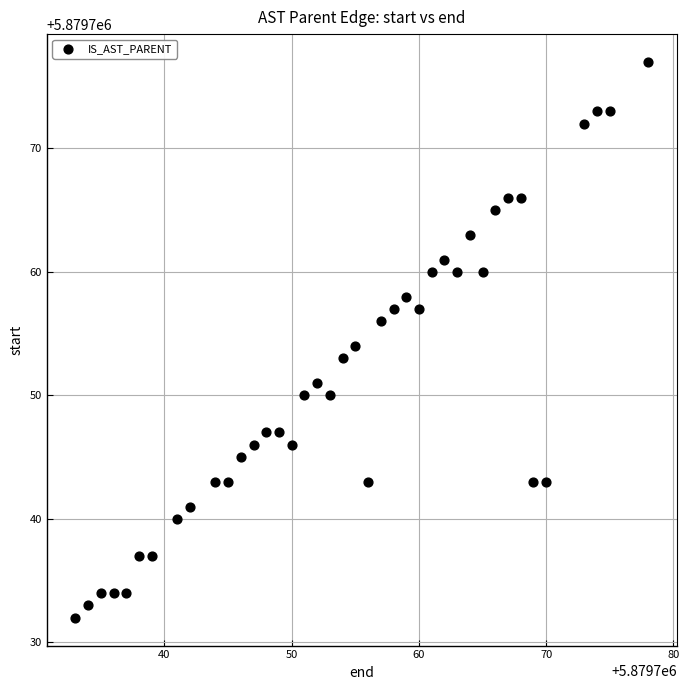

What is the range of X values (max minus min)?

45